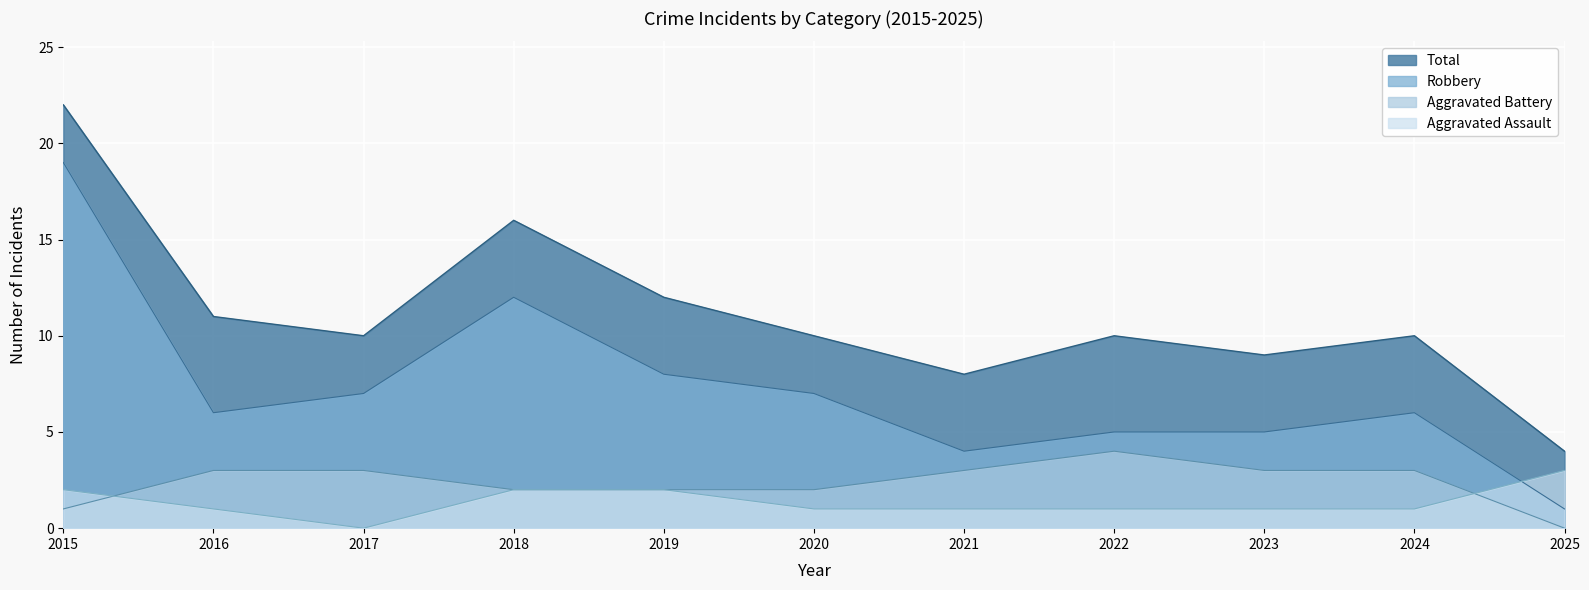

The Total series shows 4 at 2020. True or false?

False